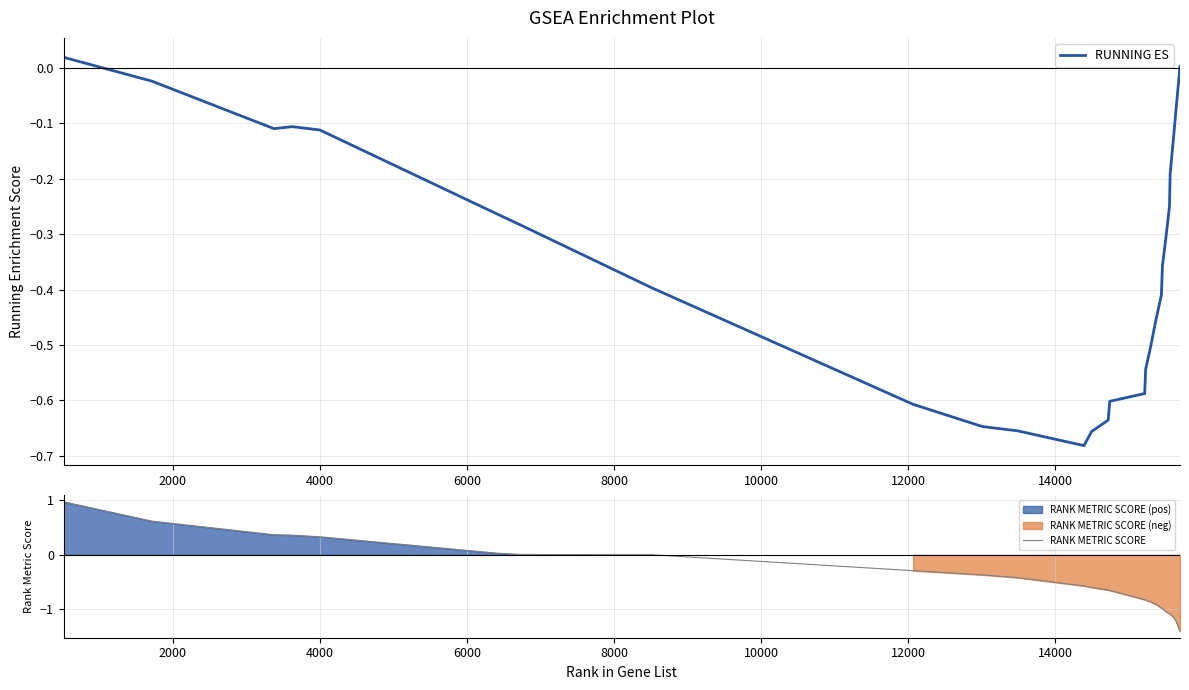

What is the value of the RANK METRIC SCORE point at the 14th from the left?

-0.6